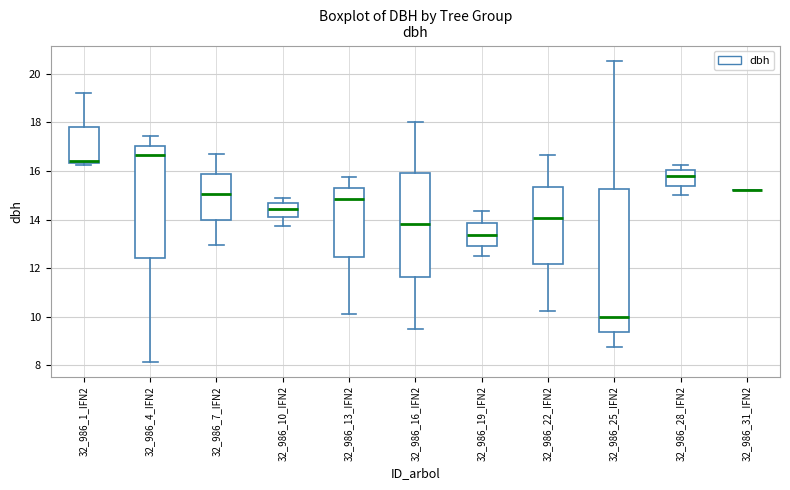

Reading left to right, transcribe this box plot: for each box, give where its median line is, the range the box spans, and where its two whiskers end, as read against the y-axis. The values are not printed on the chart, so give them approximately, as read against the axis.

32_986_1_IFN2: median 16.4 (just above the box's lower edge), box 16.4 to 17.8, whiskers 16.2 to 19.2
32_986_4_IFN2: median 16.6, box 12.4 to 17.0, whiskers 8.2 to 17.4
32_986_7_IFN2: median 15.0, box 14.0 to 15.8, whiskers 13.0 to 16.8
32_986_10_IFN2: median 14.4, box 14.2 to 14.6, whiskers 13.8 to 15.0
32_986_13_IFN2: median 14.8, box 12.4 to 15.4, whiskers 10.2 to 15.8
32_986_16_IFN2: median 13.8, box 11.6 to 16.0, whiskers 9.6 to 18.0
32_986_19_IFN2: median 13.4, box 13.0 to 13.8, whiskers 12.6 to 14.4
32_986_22_IFN2: median 14.0, box 12.2 to 15.4, whiskers 10.2 to 16.6
32_986_25_IFN2: median 10.0, box 9.4 to 15.2, whiskers 8.8 to 20.6
32_986_28_IFN2: median 15.8, box 15.4 to 16.0, whiskers 15.0 to 16.2
32_986_31_IFN2: box collapsed to a line at 15.2, whiskers 15.2 to 15.2